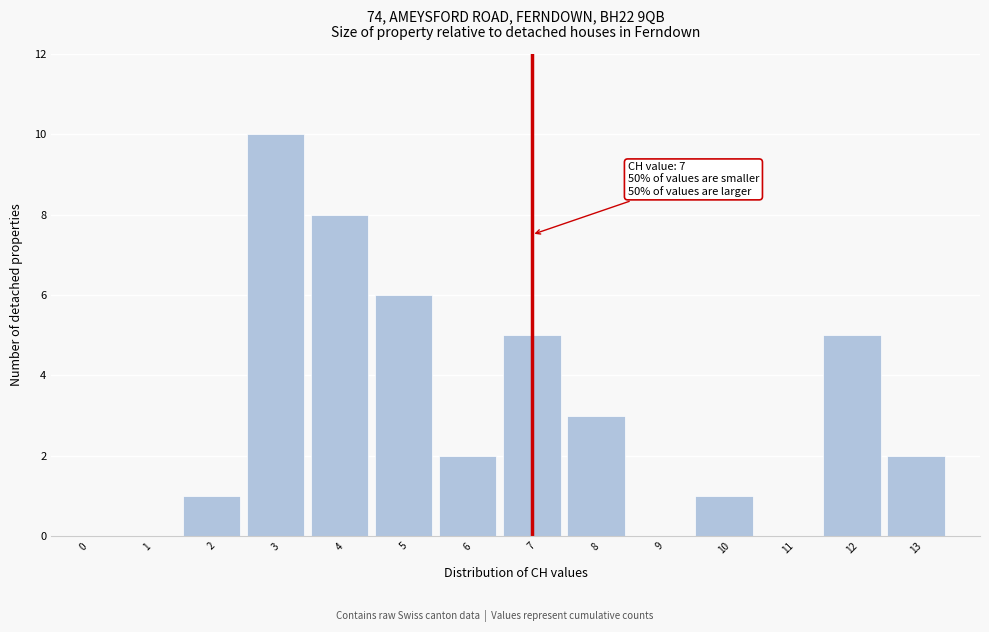

Over which range of the x-axis is the bar tallest?

2.5 to 3.5